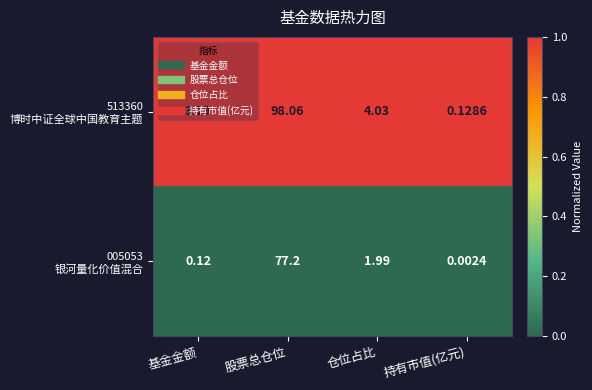

At which category is the sum across all series the highest?

股票总仓位